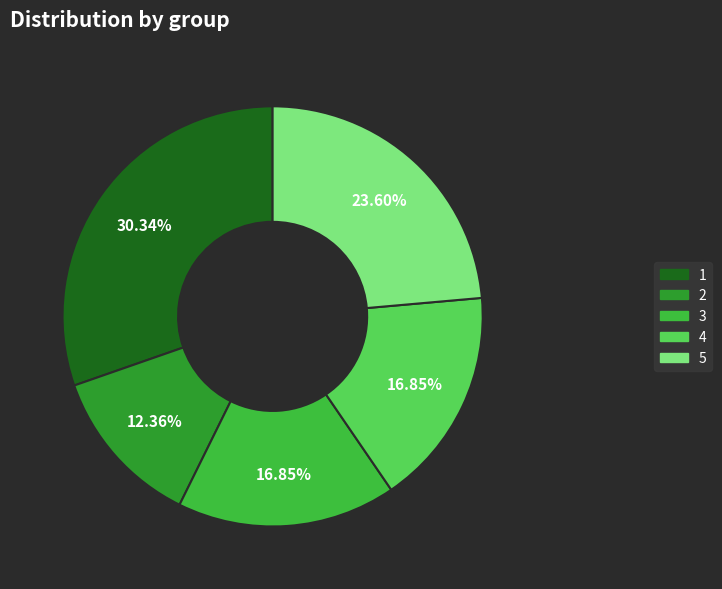

Combined, what portion of the pie is 1 and 3?

47.2%